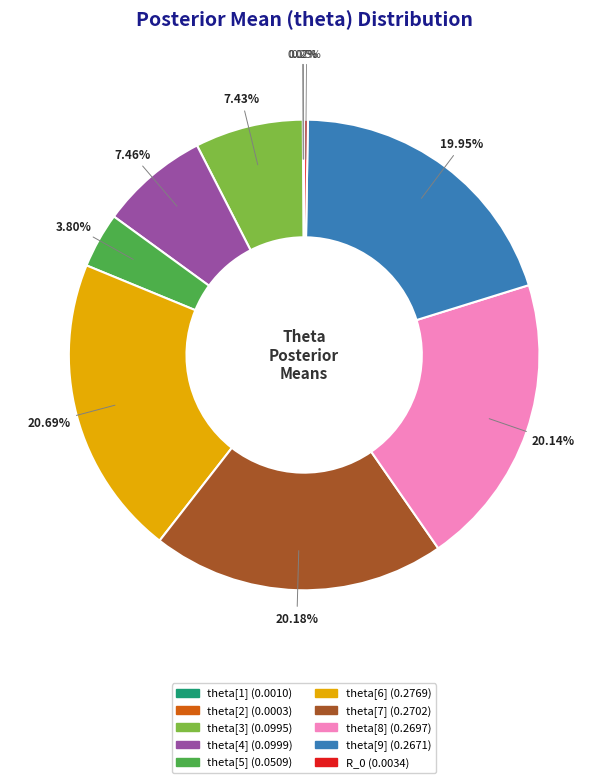

Between theta[5] and theta[4], which is larger?

theta[4]